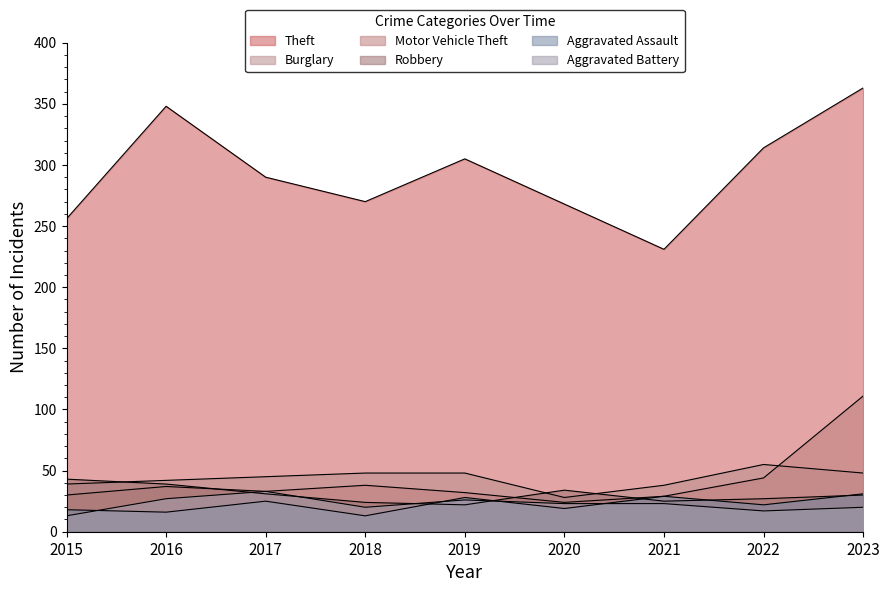

Is it true that Theft equals 91 at 2015?

False